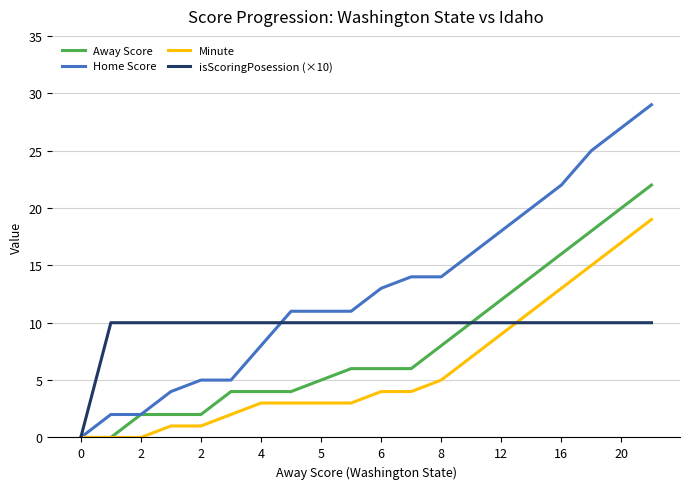

List the series in order of their peak value, highest first.

Home Score, Away Score, Minute, isScoringPosession (×10)